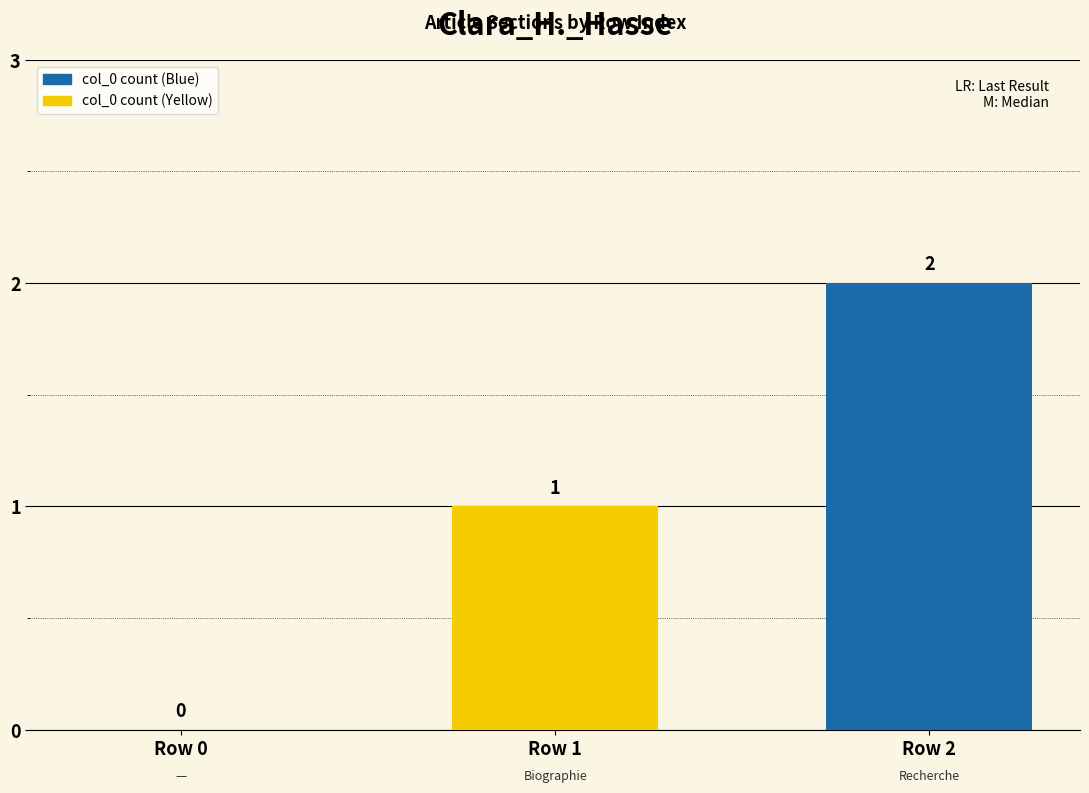

Are the bars horizontal?

No